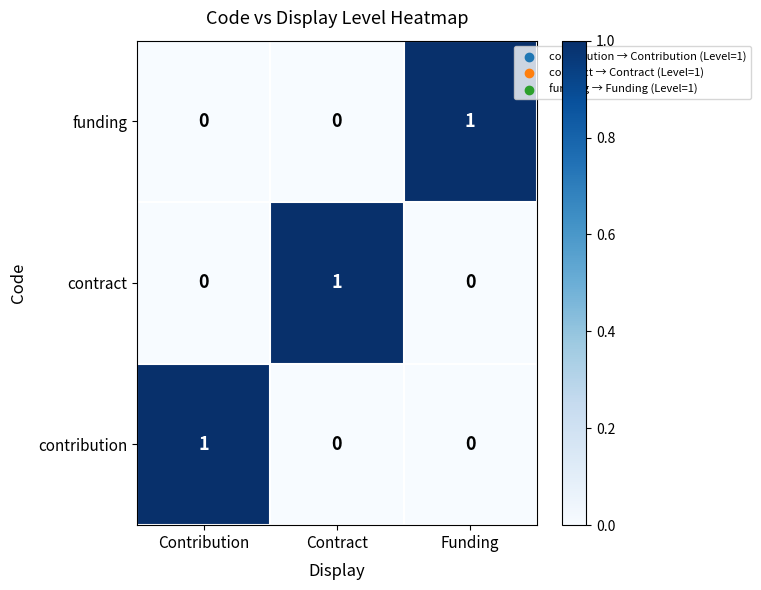

True or false: funding has a value of 0 at Contribution.

True